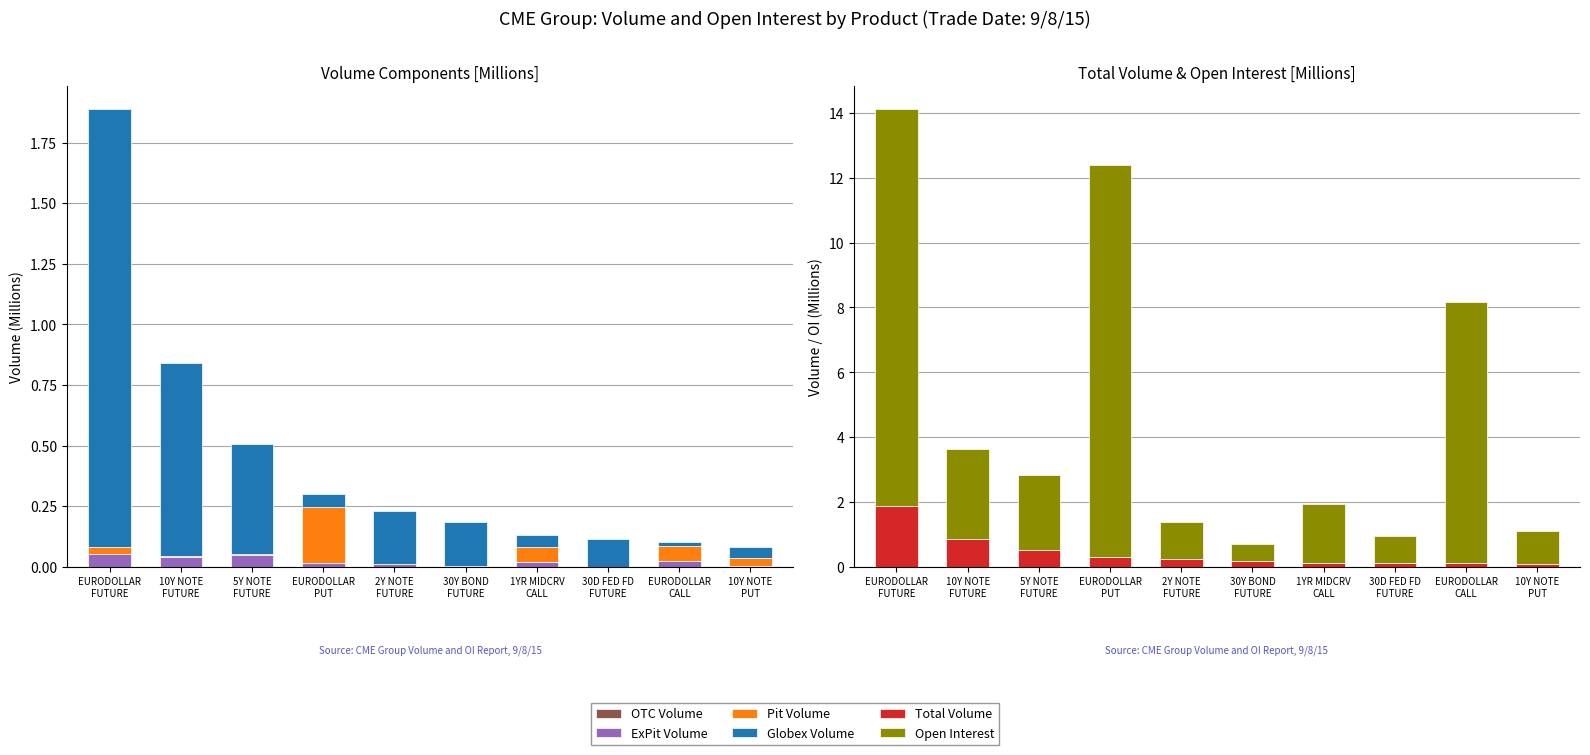

Reading right to left, what are all the values shown in this chart?

OTC Volume: 10Y NOTE
PUT=0.0	EURODOLLAR
CALL=0.0	30D FED FD
FUTURE=0.0	1YR MIDCRV
CALL=0.0	30Y BOND
FUTURE=0.0	2Y NOTE
FUTURE=0.0	EURODOLLAR
PUT=0.0	5Y NOTE
FUTURE=0.0	10Y NOTE
FUTURE=0.0	EURODOLLAR
FUTURE=0.0
ExPit Volume: 10Y NOTE
PUT=0.0	EURODOLLAR
CALL=0.0	30D FED FD
FUTURE=0.0	1YR MIDCRV
CALL=0.0	30Y BOND
FUTURE=0.0	2Y NOTE
FUTURE=0.0	EURODOLLAR
PUT=0.0	5Y NOTE
FUTURE=0.0	10Y NOTE
FUTURE=0.0	EURODOLLAR
FUTURE=0.1
Pit Volume: 10Y NOTE
PUT=0.0	EURODOLLAR
CALL=0.1	30D FED FD
FUTURE=0.0	1YR MIDCRV
CALL=0.1	30Y BOND
FUTURE=0.0	2Y NOTE
FUTURE=0.0	EURODOLLAR
PUT=0.2	5Y NOTE
FUTURE=0.0	10Y NOTE
FUTURE=0.0	EURODOLLAR
FUTURE=0.0
Globex Volume: 10Y NOTE
PUT=0.0	EURODOLLAR
CALL=0.0	30D FED FD
FUTURE=0.1	1YR MIDCRV
CALL=0.0	30Y BOND
FUTURE=0.2	2Y NOTE
FUTURE=0.2	EURODOLLAR
PUT=0.1	5Y NOTE
FUTURE=0.5	10Y NOTE
FUTURE=0.8	EURODOLLAR
FUTURE=1.8
Total Volume: 10Y NOTE
PUT=0.1	EURODOLLAR
CALL=0.1	30D FED FD
FUTURE=0.1	1YR MIDCRV
CALL=0.1	30Y BOND
FUTURE=0.2	2Y NOTE
FUTURE=0.2	EURODOLLAR
PUT=0.3	5Y NOTE
FUTURE=0.5	10Y NOTE
FUTURE=0.8	EURODOLLAR
FUTURE=1.9
Open Interest: 10Y NOTE
PUT=1.0	EURODOLLAR
CALL=8.1	30D FED FD
FUTURE=0.8	1YR MIDCRV
CALL=1.8	30Y BOND
FUTURE=0.5	2Y NOTE
FUTURE=1.1	EURODOLLAR
PUT=12.1	5Y NOTE
FUTURE=2.3	10Y NOTE
FUTURE=2.8	EURODOLLAR
FUTURE=12.2